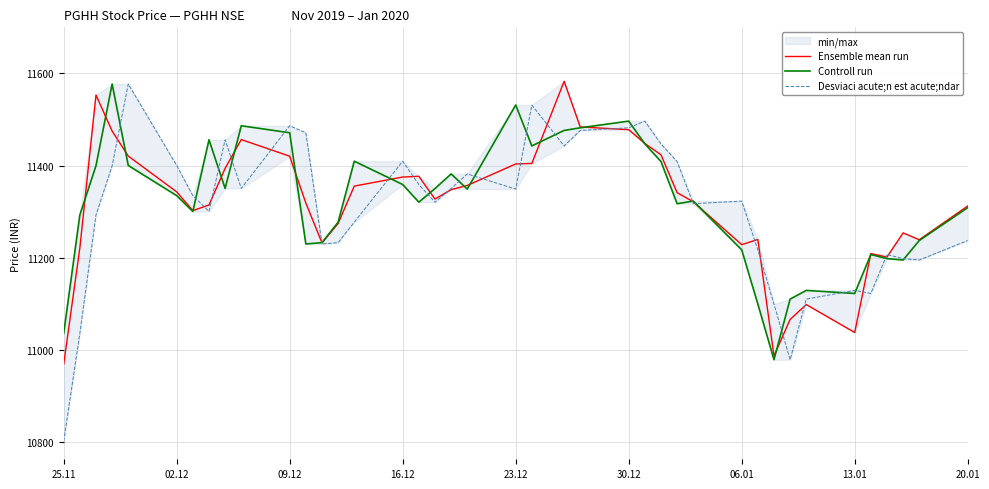

What is the minimum value for Desviaci acute;n est acute;ndar?

10801.4